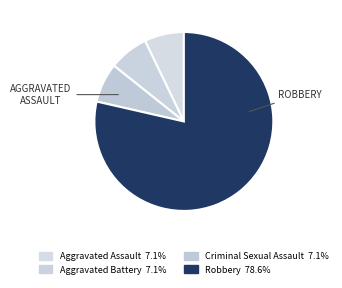

Combined, do Aggravated Battery and Robbery account for over 50%?

Yes